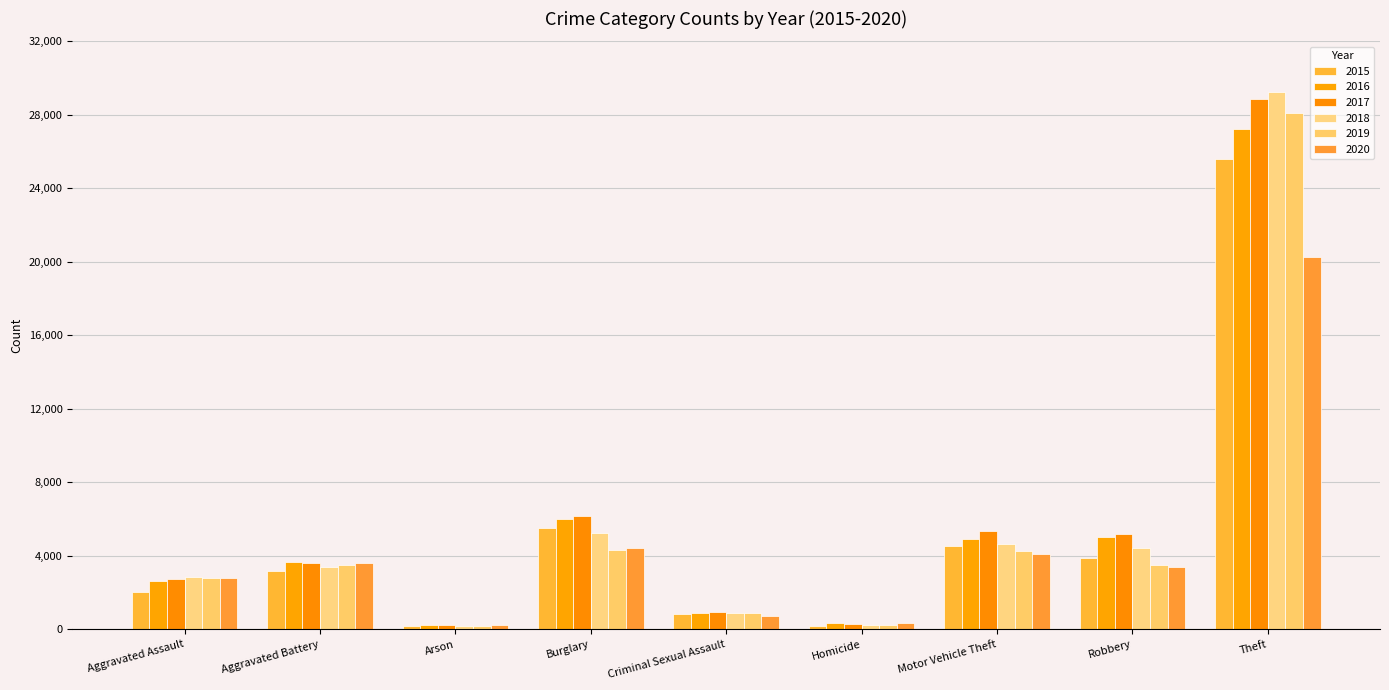

Are the bars horizontal?

No